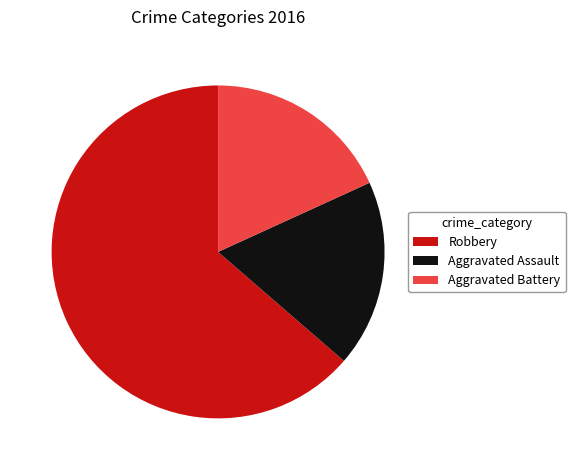

Is there a majority slice in this chart?

Yes